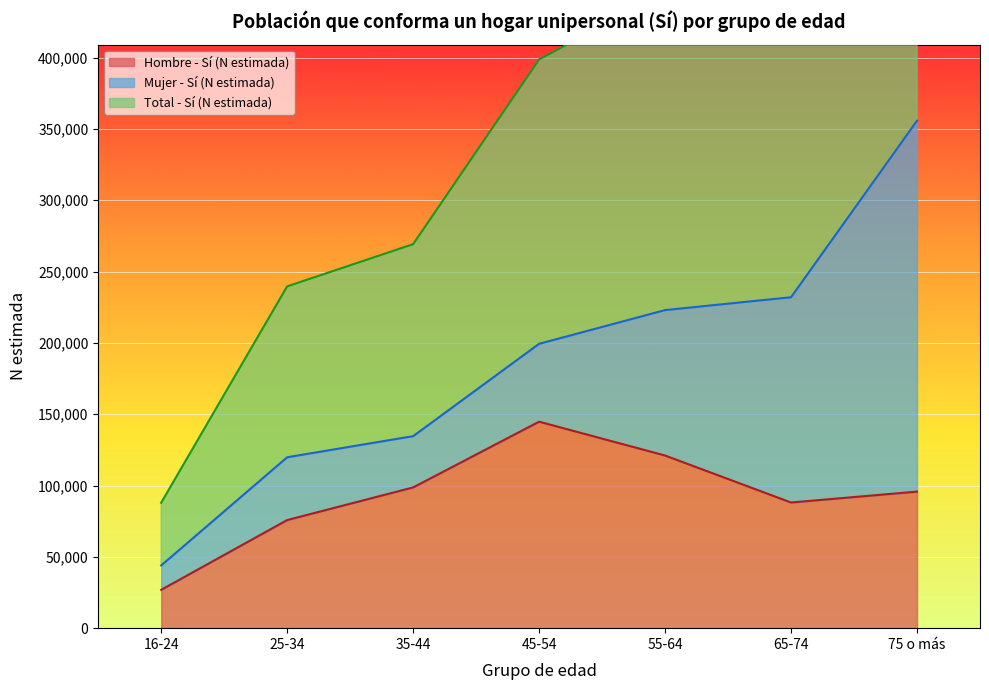

At which category is the sum across all series the highest?

75 o más